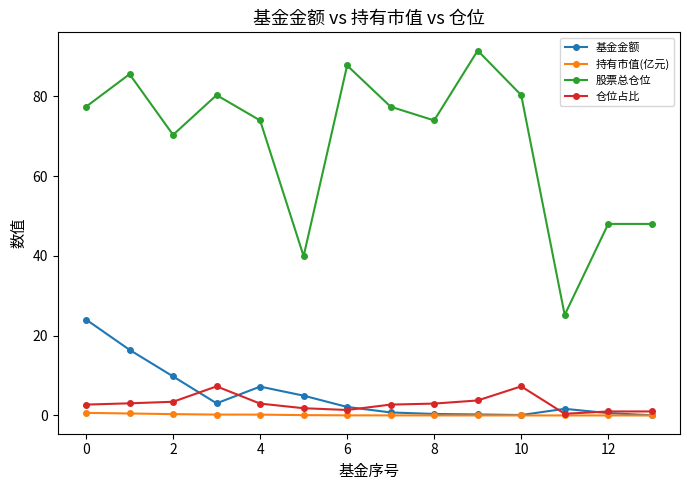

How many lines are shown in the chart?

4